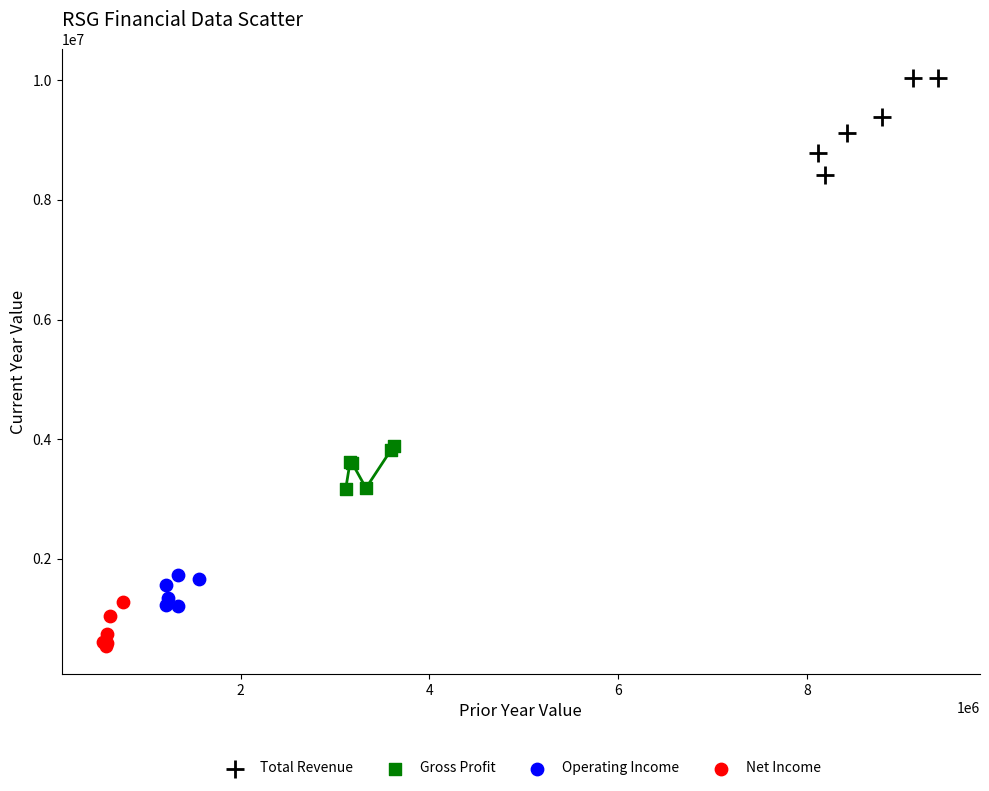

What are all the series names shown in the legend?

Total Revenue, Gross Profit, Operating Income, Net Income